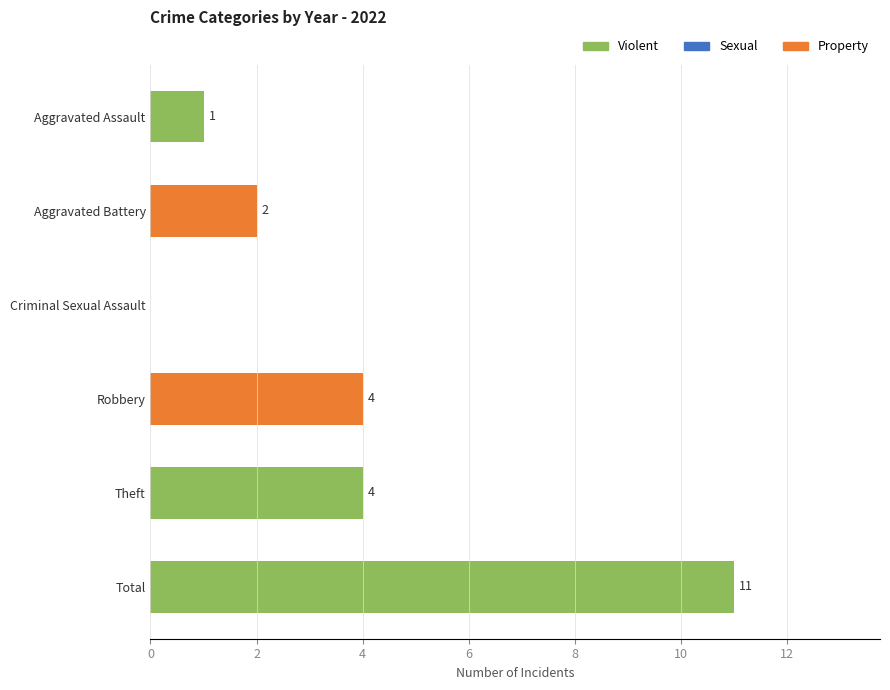

What is the sum of the values at Criminal Sexual Assault and Robbery?

4